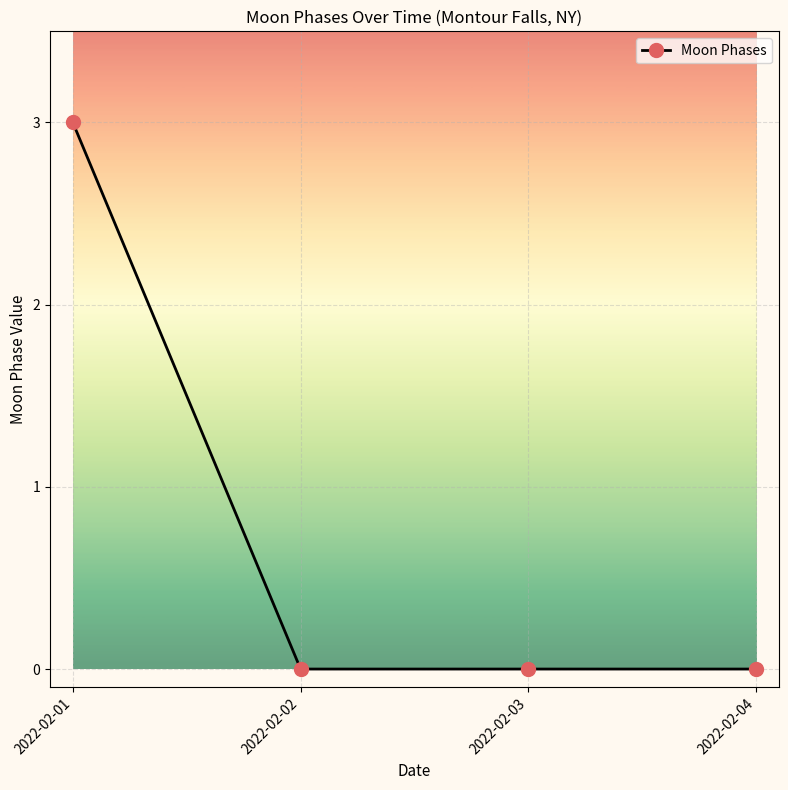

Which label corresponds to the largest value in the chart?

2022-02-01